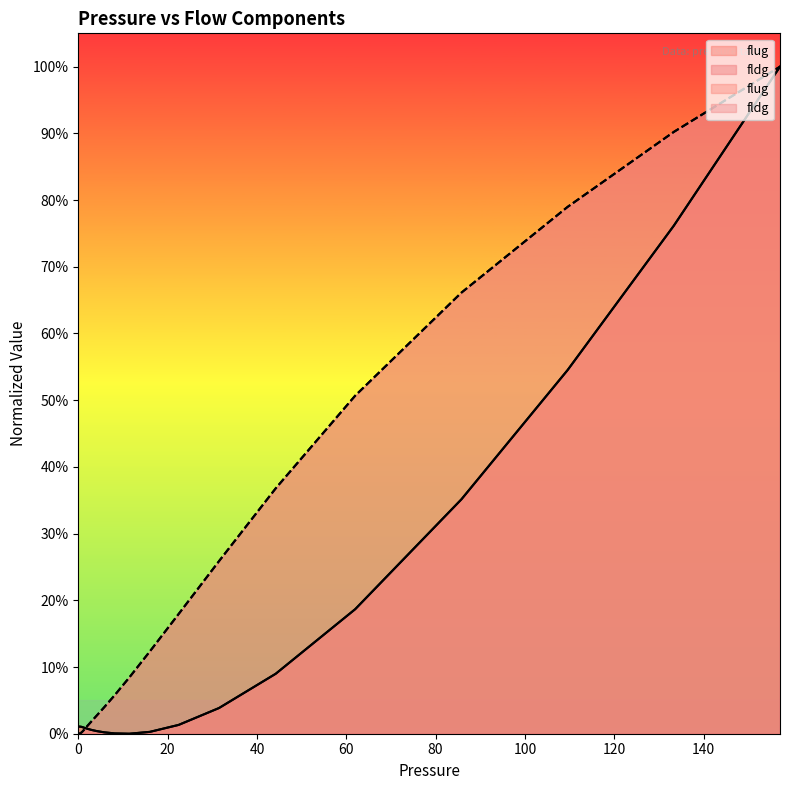

Which category has the highest value across all series?

157.1